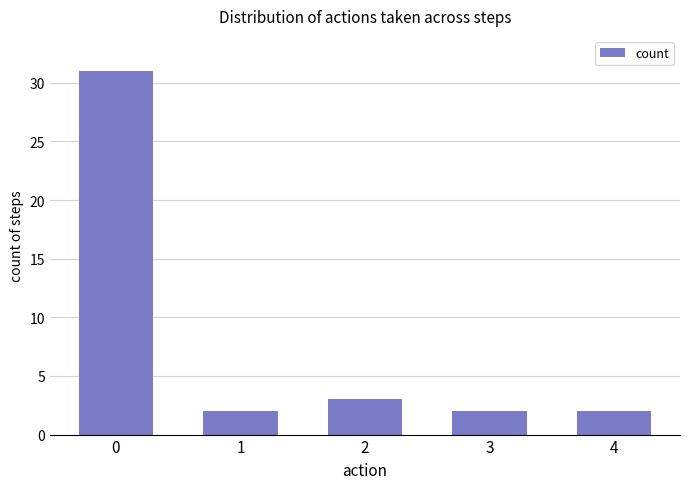

The chart shows a value of 1 at 2. True or false?

False